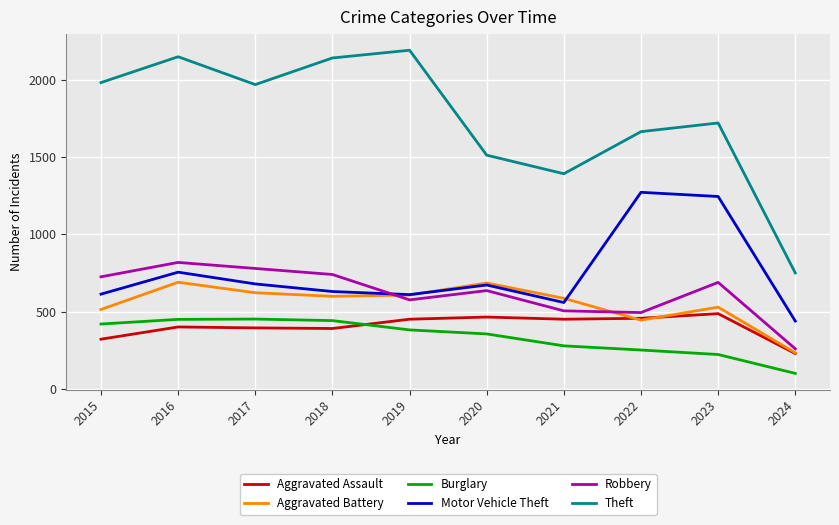

In Aggravated Assault, how many points are lower than both neighbors (excluding endpoints)?

2